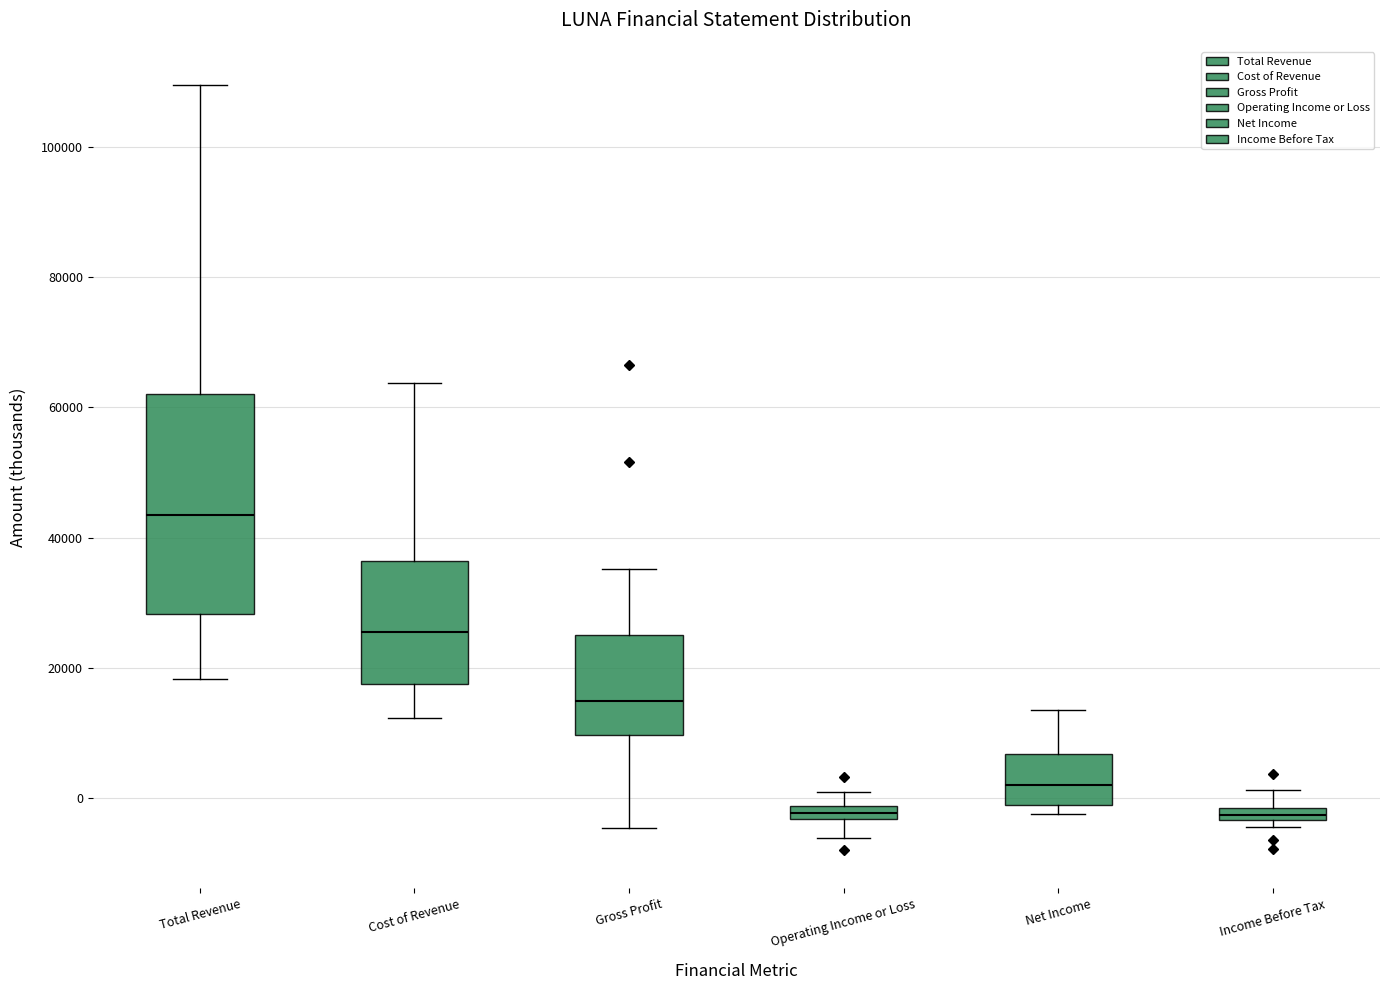

Comparing the boxes themselves (not the whiskers), which one is the tallest?

Total Revenue